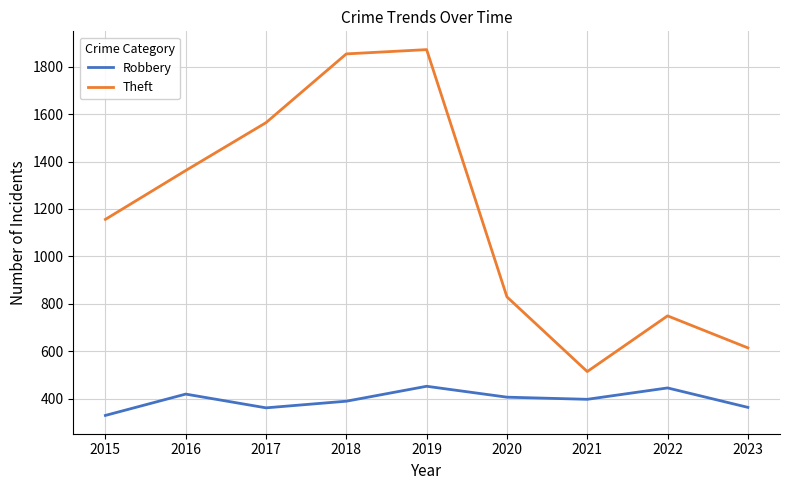

What is the sum of all Theft values?

10514